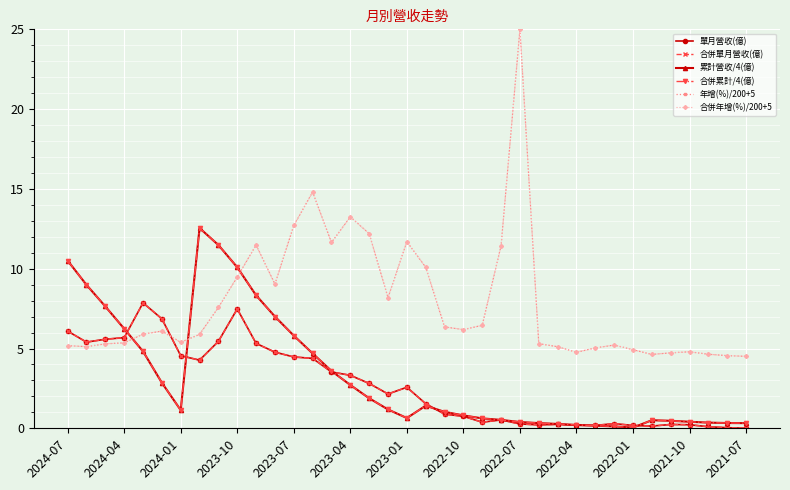

Where does the 合併單月營收(億) series first go above 2?

2024-07